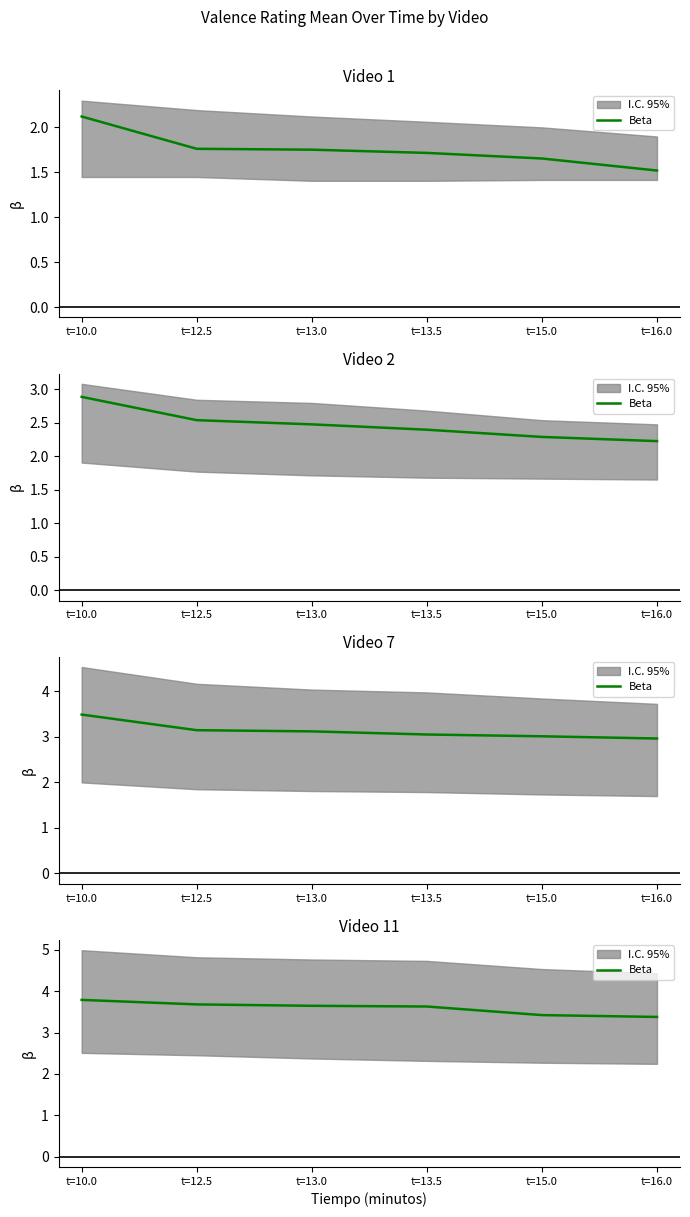

What is the greatest value displayed?

3.8